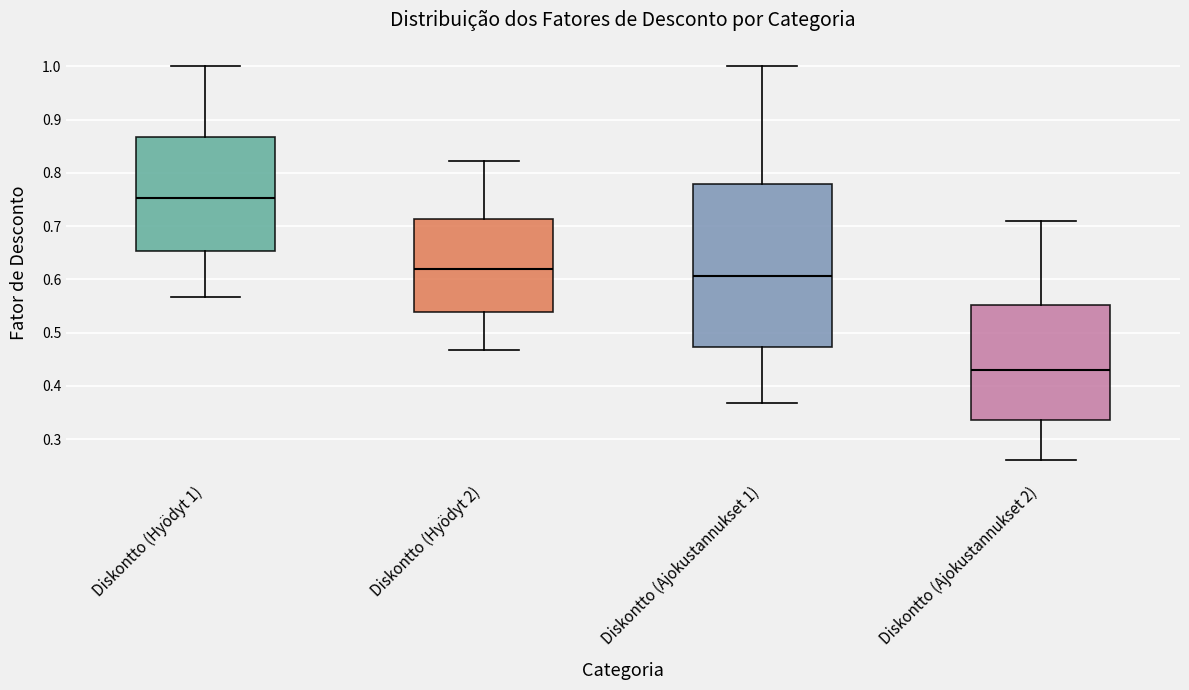

Where is the lower edge of the box for Diskontto (Hyödyt 2) on the y-axis? The values are not printed on the chart, so give them approximately, as read against the axis.

0.54